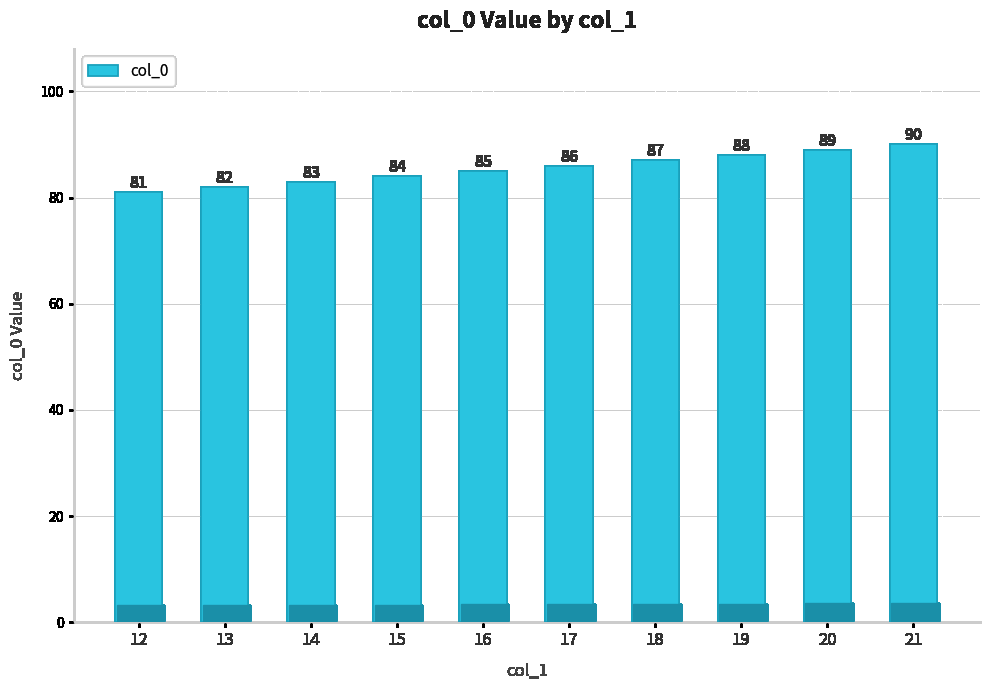

Rank the categories by value from lowest to highest.

12, 13, 14, 15, 16, 17, 18, 19, 20, 21